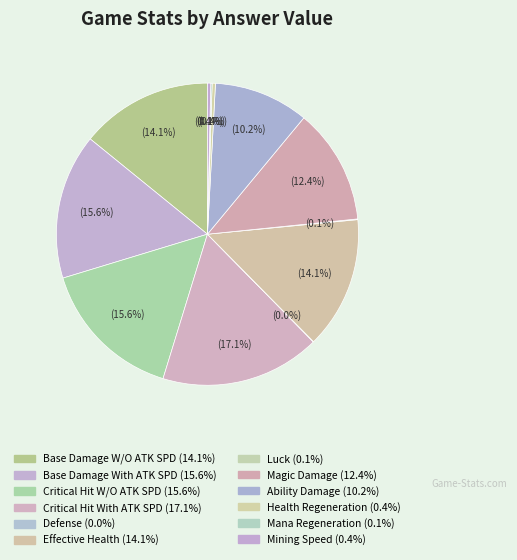

What is the change in value from Effective Health to Luck?

-198.9